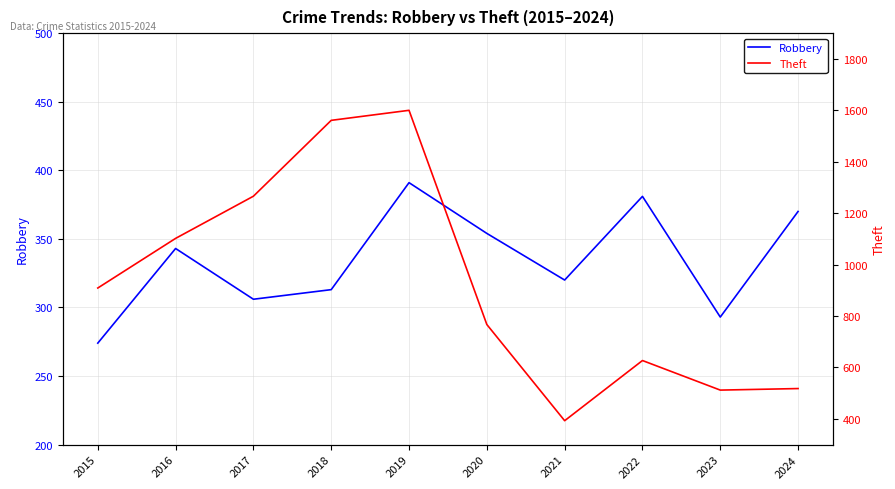

What is the value of the Theft point at the 2nd from the left?

1102